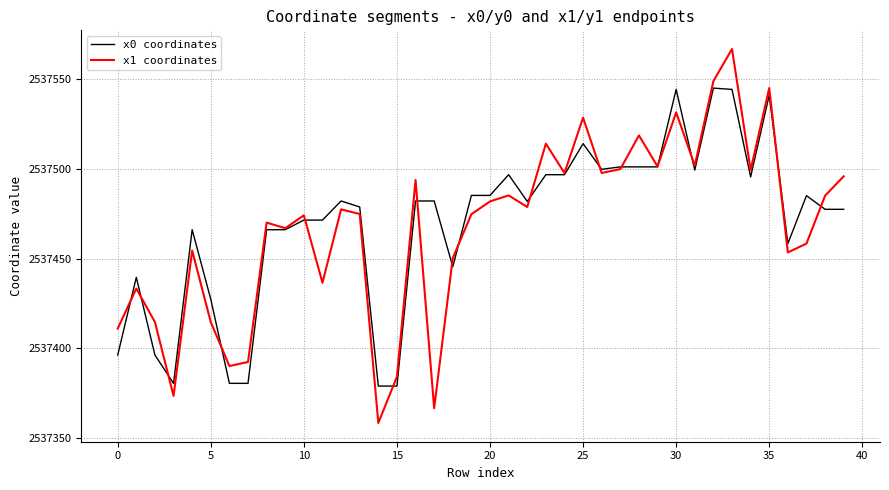

Rank the series by their maximum value, from lowest to highest.

x0 coordinates, x1 coordinates